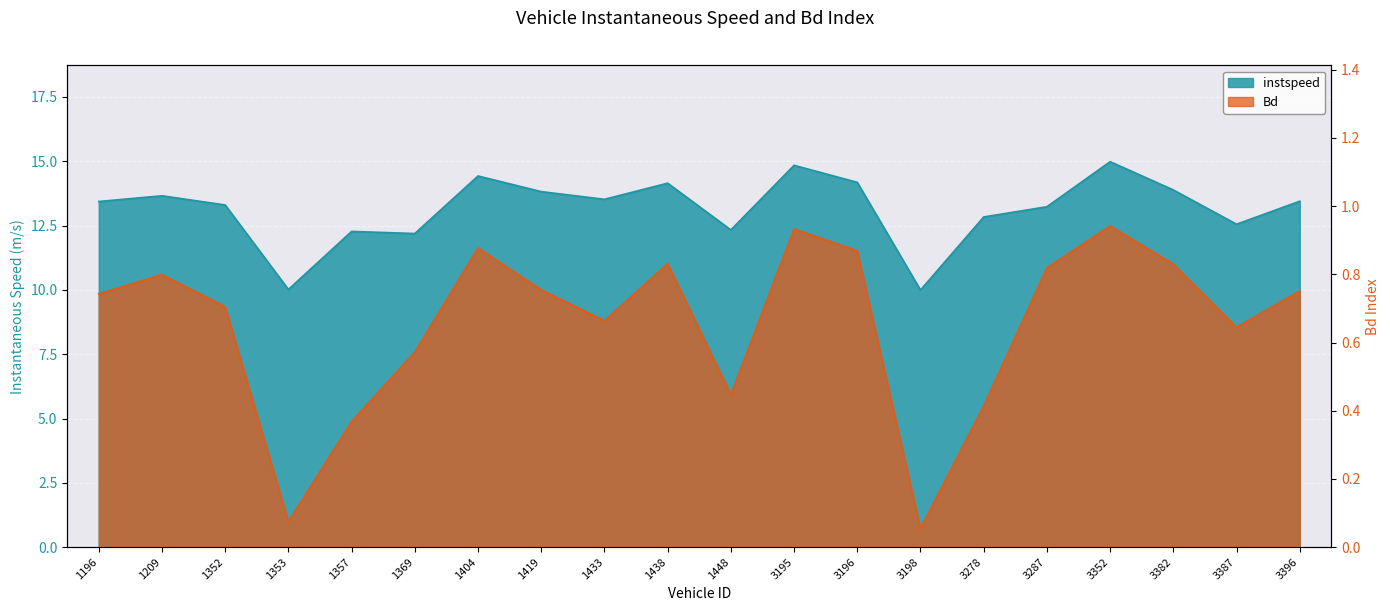

True or false: instspeed has a value of 13.4 at 3396.

True